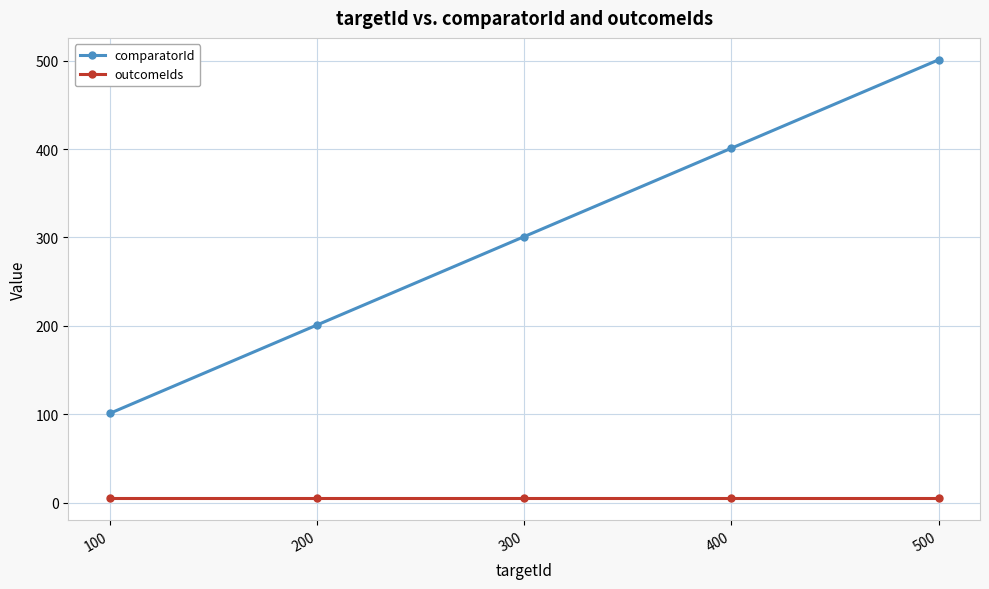

Reading right to left, list all the values displayed in this chart.

comparatorId: 501	401	301	201	101
outcomeIds: 5	5	5	5	5